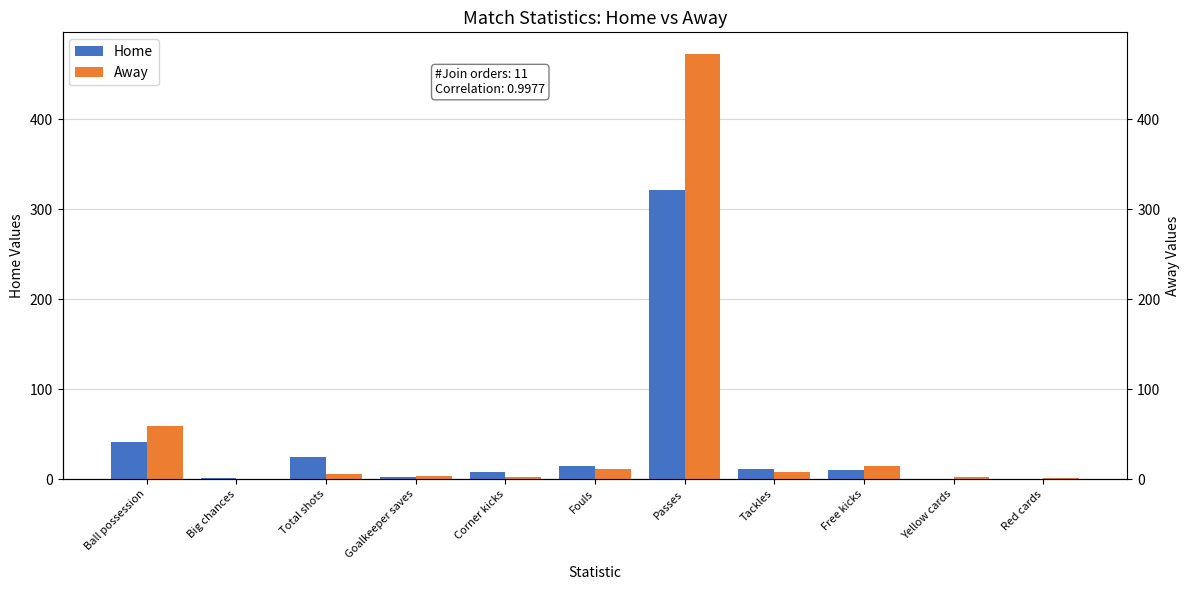

What is the total value across all series at Fouls?

26